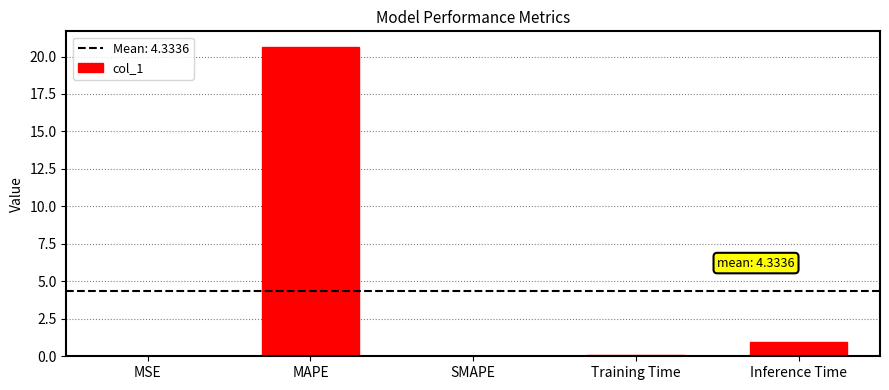

The value at SMAPE is -13.9. True or false?

False